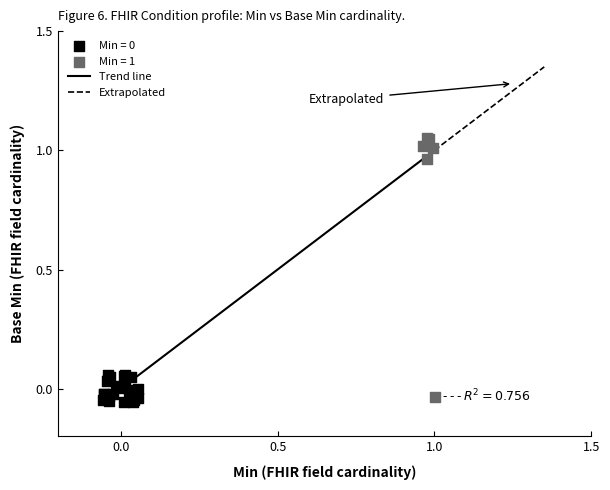

Which series has the largest Y range (max minus min)?

Min = 1